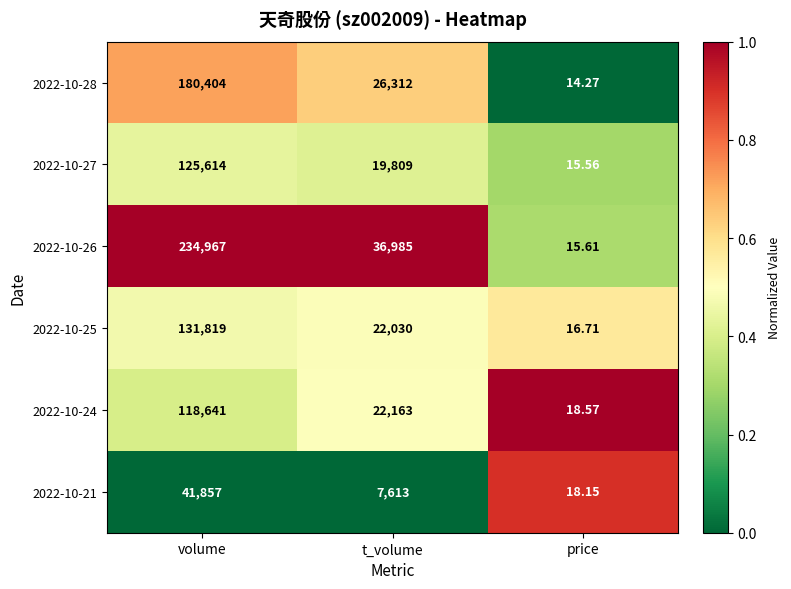

At which category is the sum across all series the highest?

volume